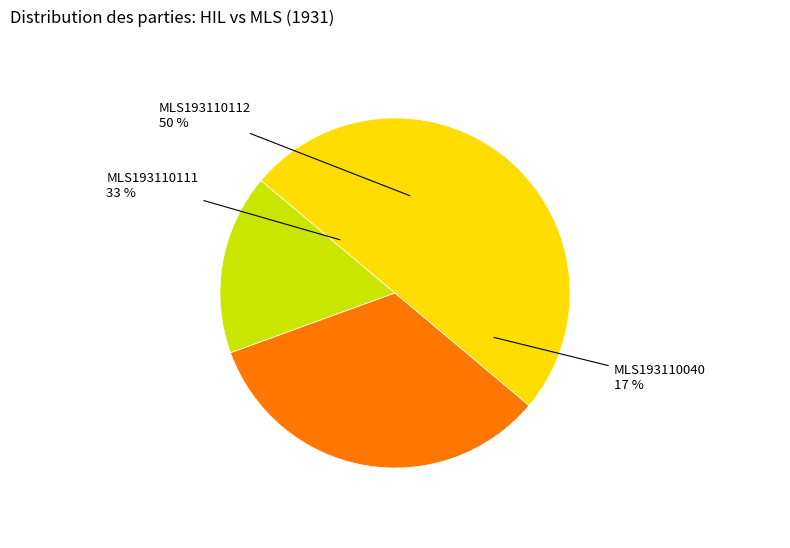

What percentage is the MLS193110111 slice, to the nearest percent?

33%